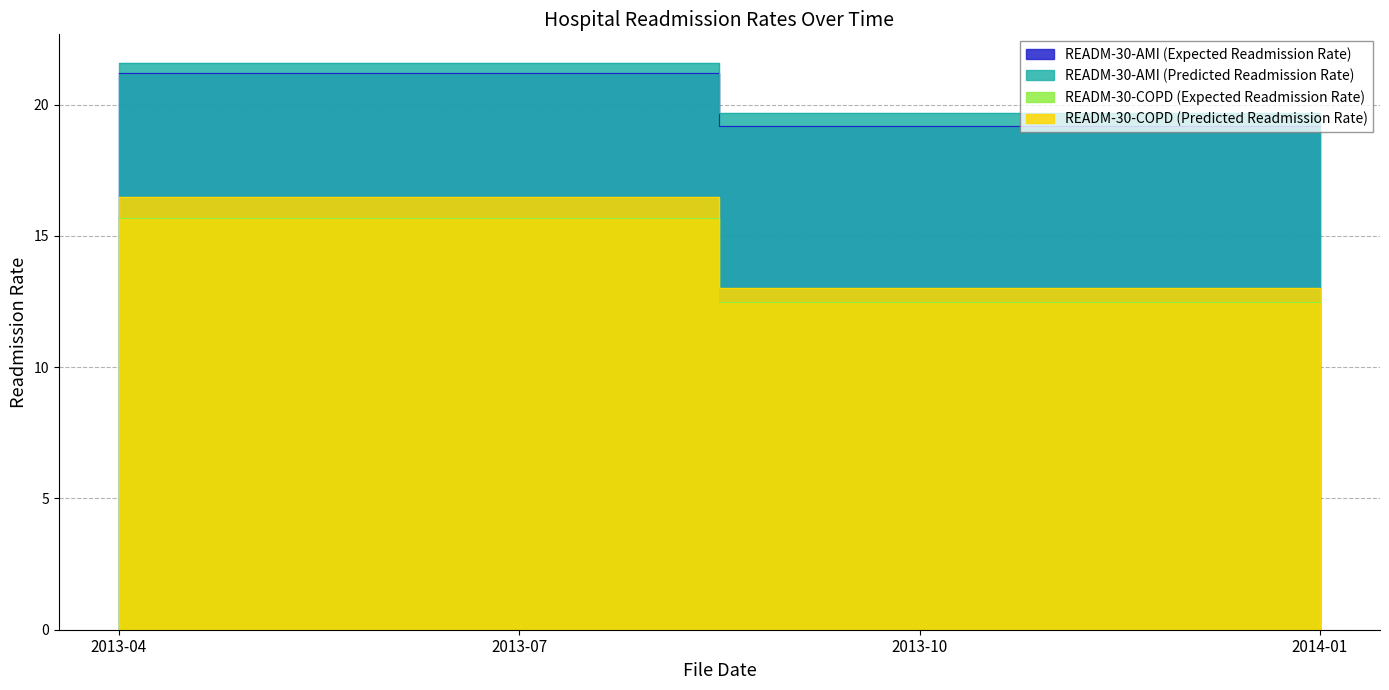

What are all the series names shown in the legend?

READM-30-AMI (Expected Readmission Rate), READM-30-AMI (Predicted Readmission Rate), READM-30-COPD (Expected Readmission Rate), READM-30-COPD (Predicted Readmission Rate)